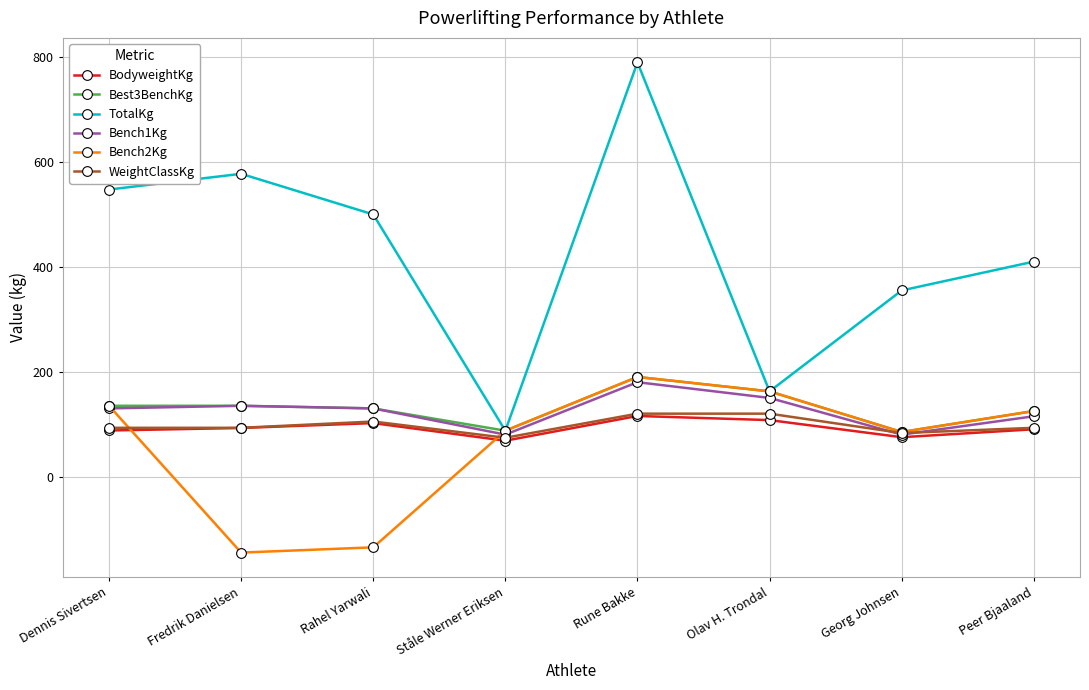

What is the minimum value shown in the chart?

-145.0